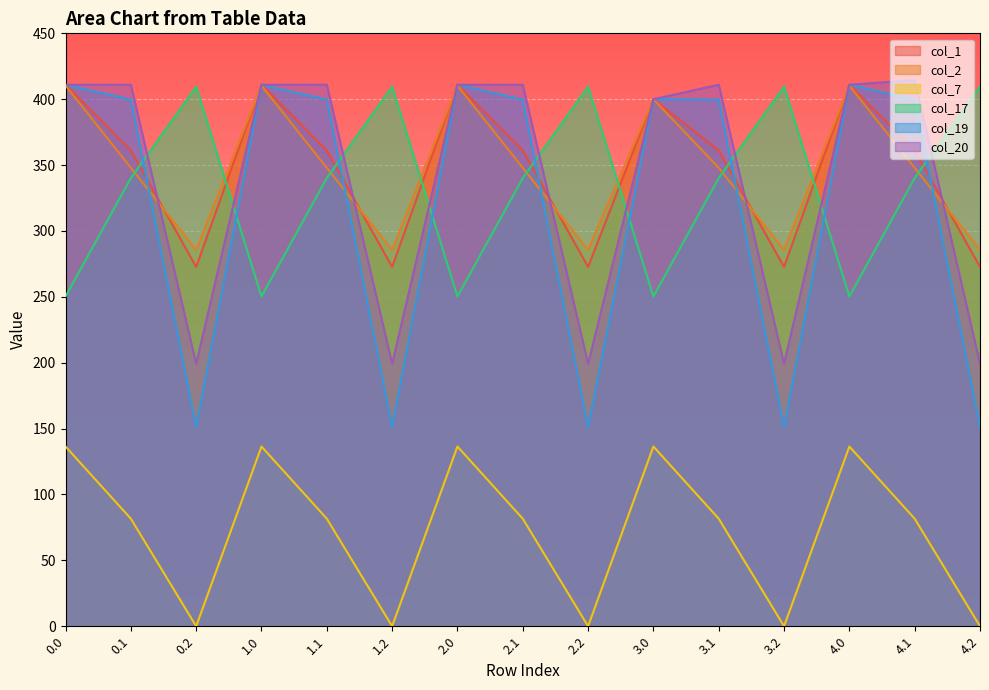

Between which two adjacent categories do col_17 and col_1 first intersect?

0.1 and 0.2